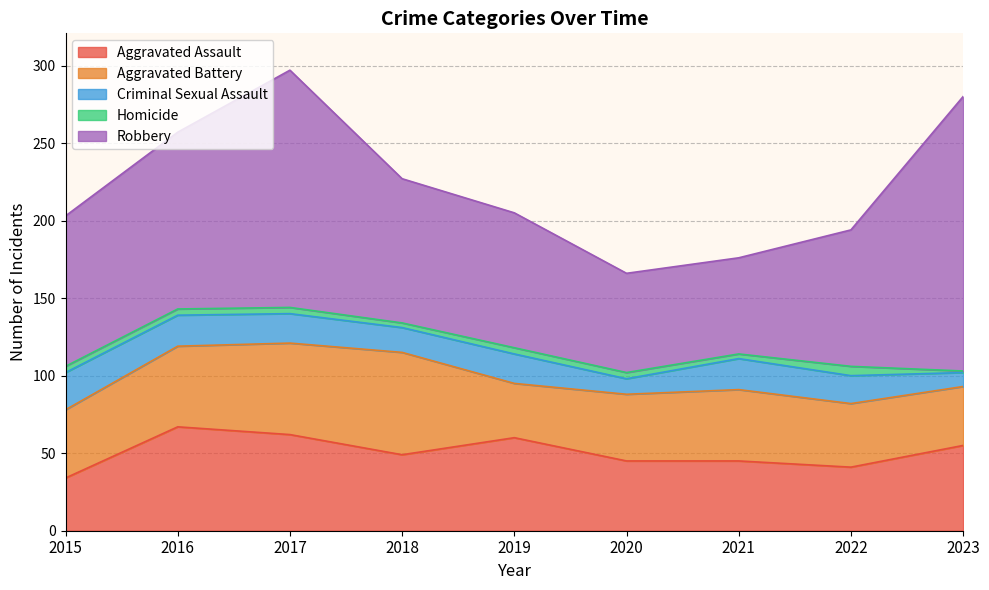

What are all the series names shown in the legend?

Aggravated Assault, Aggravated Battery, Criminal Sexual Assault, Homicide, Robbery